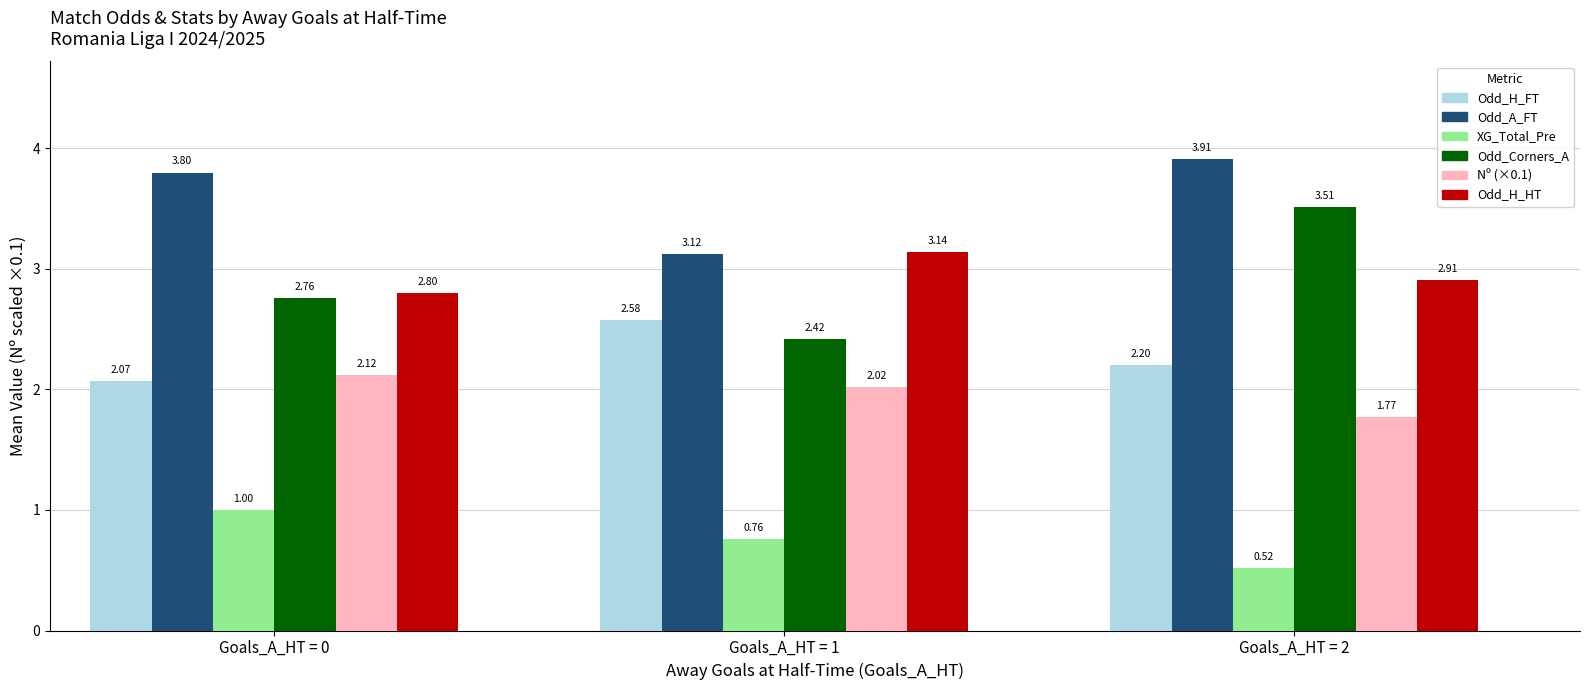

At how many categories does at least one series exceed 0?

3